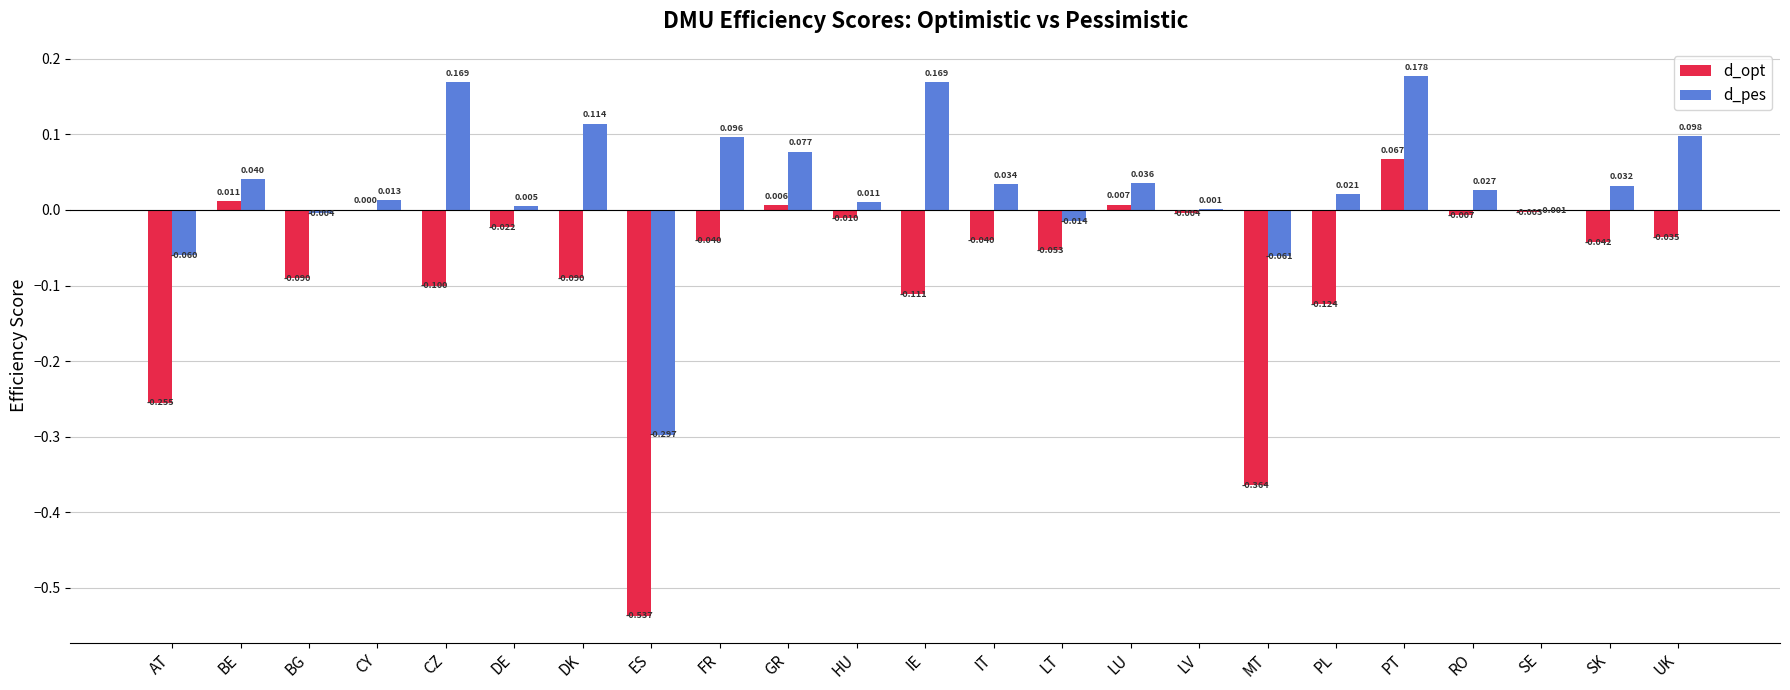

How many series are shown in this chart?

2